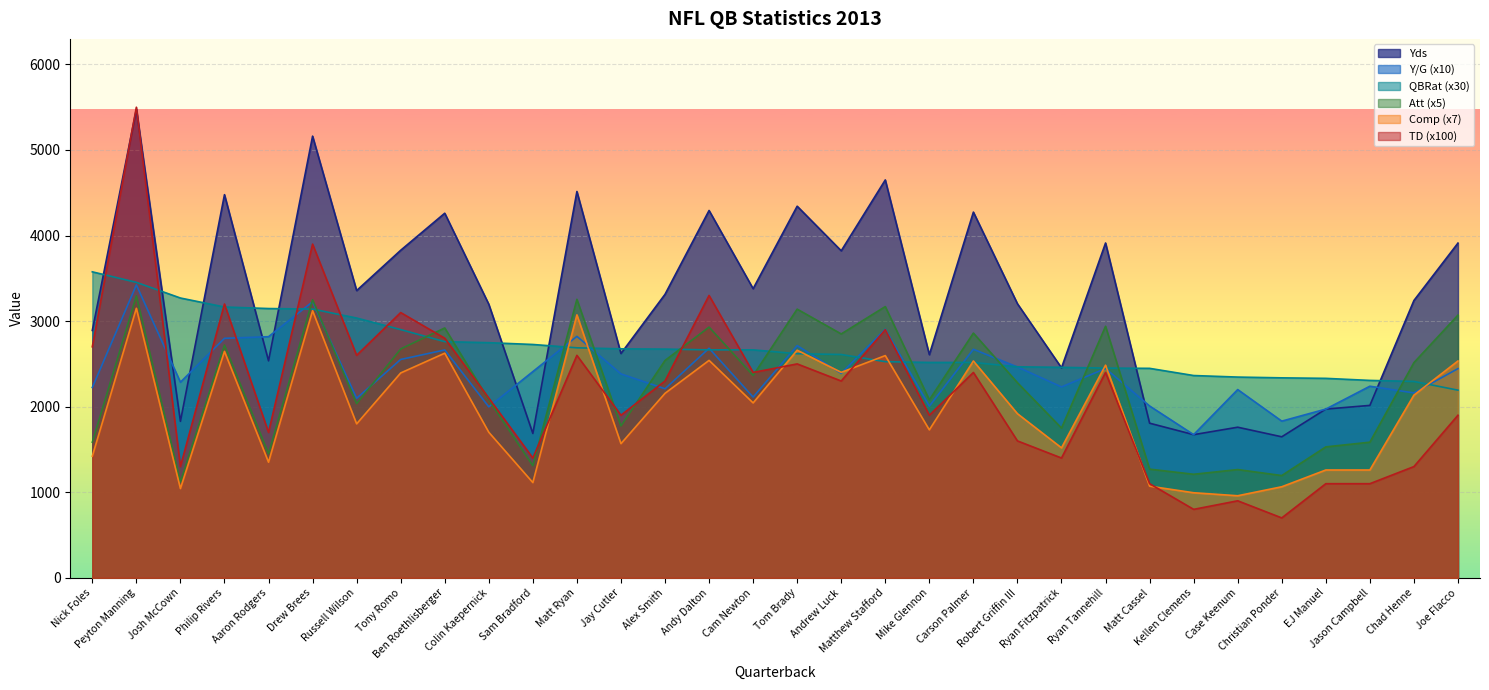

What is the value of the Y/G point at the 11th from the left?

2410